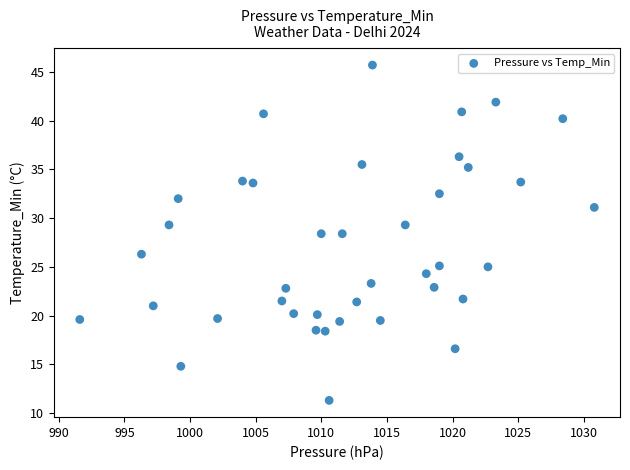

What is the range of Y values (max minus min)?

34.4